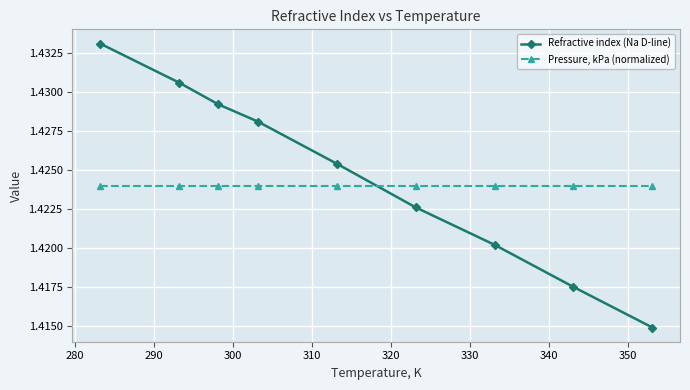

At how many categories does at least one series exceed 1?

9